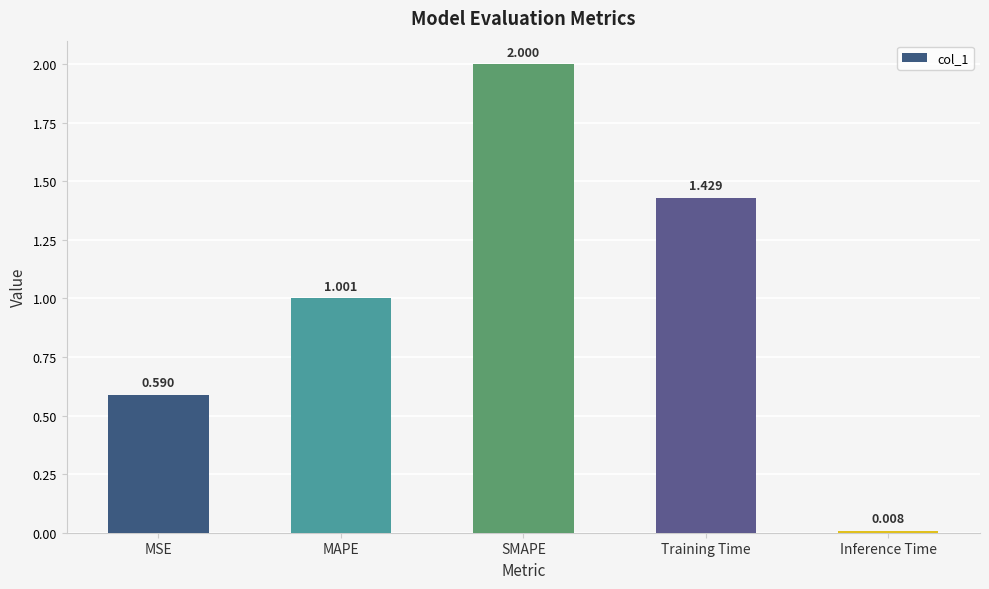

Which label corresponds to the largest value in the chart?

SMAPE